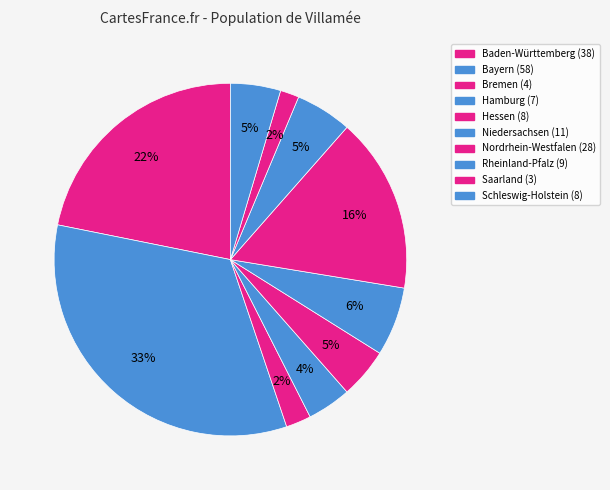

Between Hamburg and Niedersachsen, which is larger?

Niedersachsen